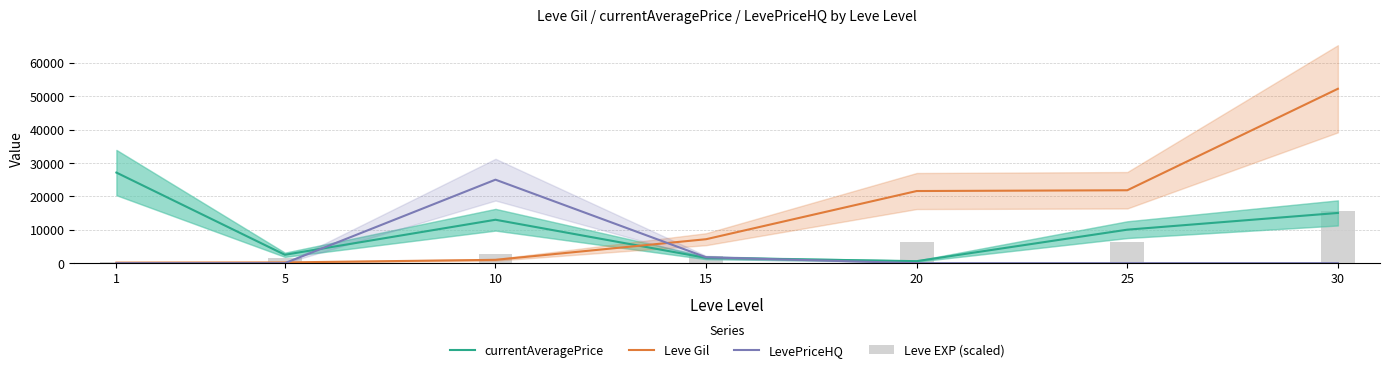

The value of Leve Gil at 10 is 990. True or false?

True